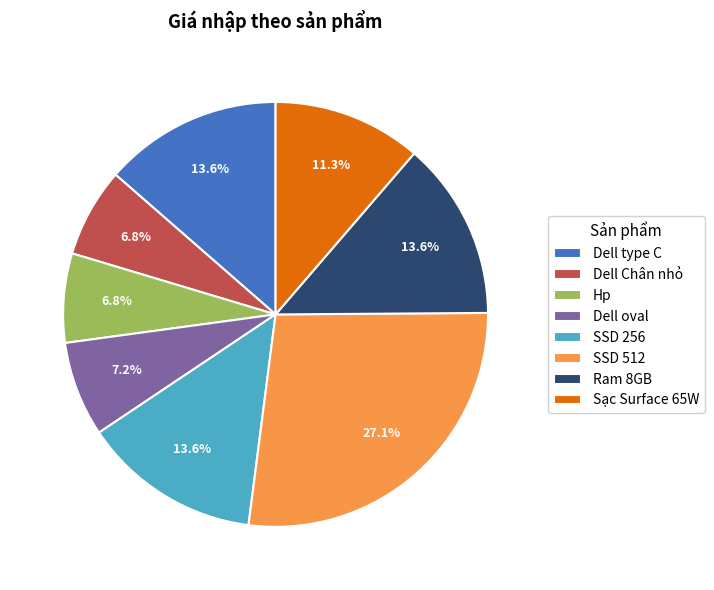

How many segments does this pie chart have?

8